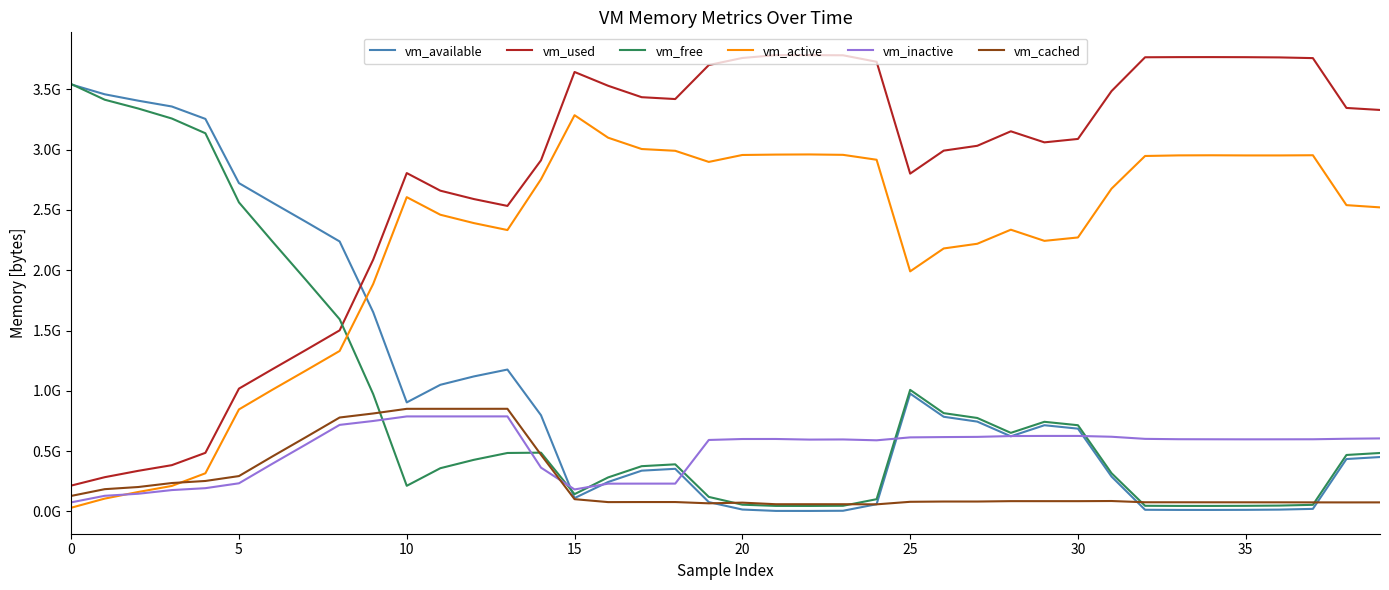

True or false: vm_inactive and vm_used cross at least once.

False